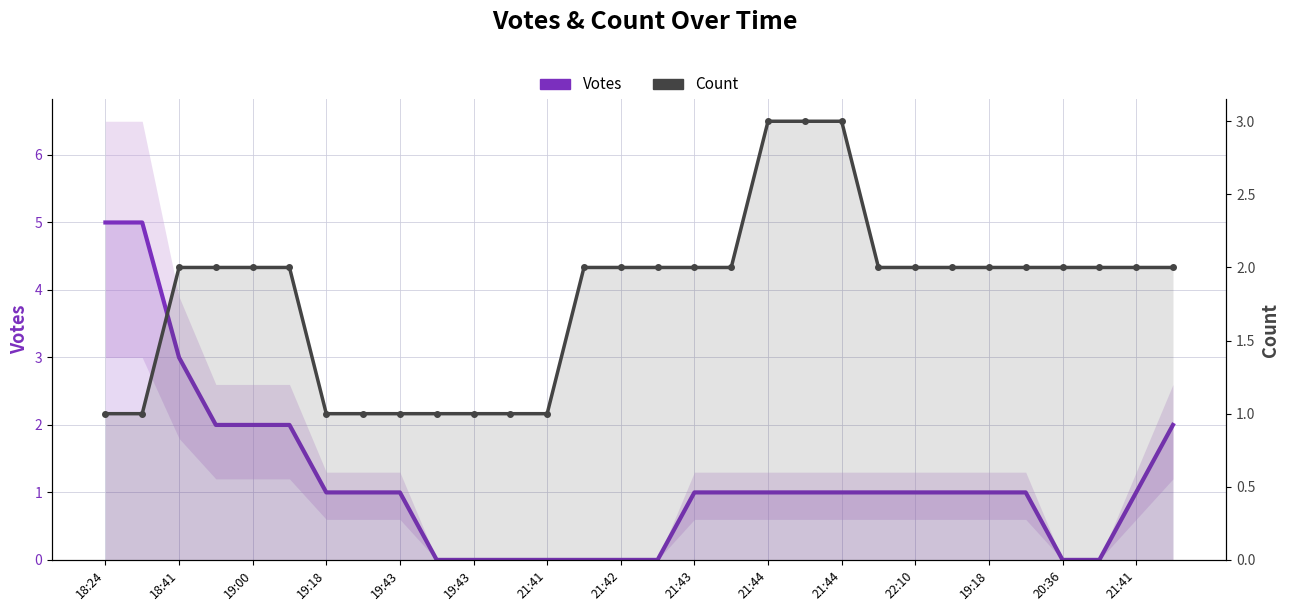

Rank the series at 21 from highest to lowest value.

Count, Votes